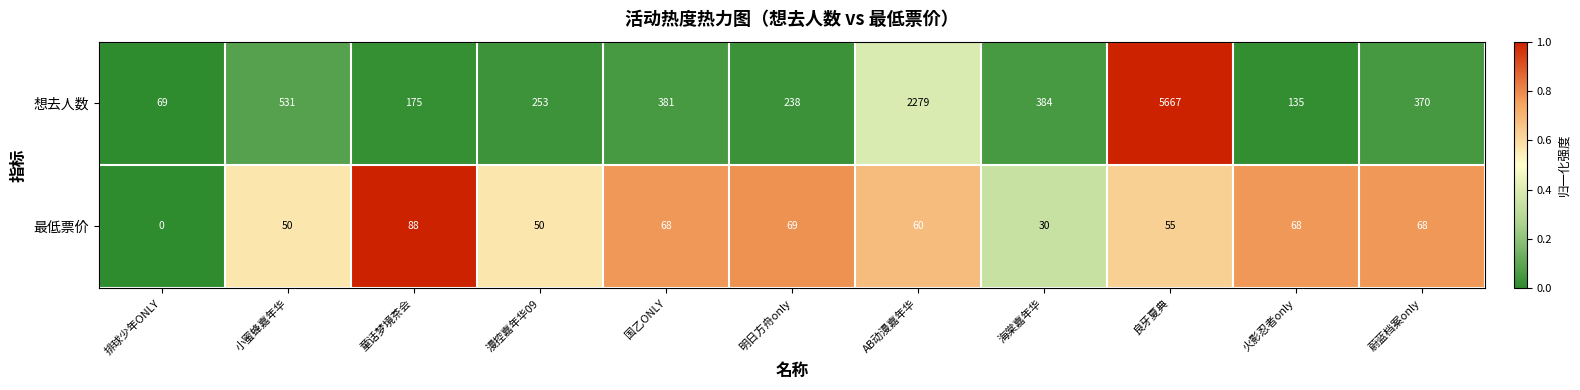

The value of 想去人数 at 海棠嘉年华 is 384. True or false?

True